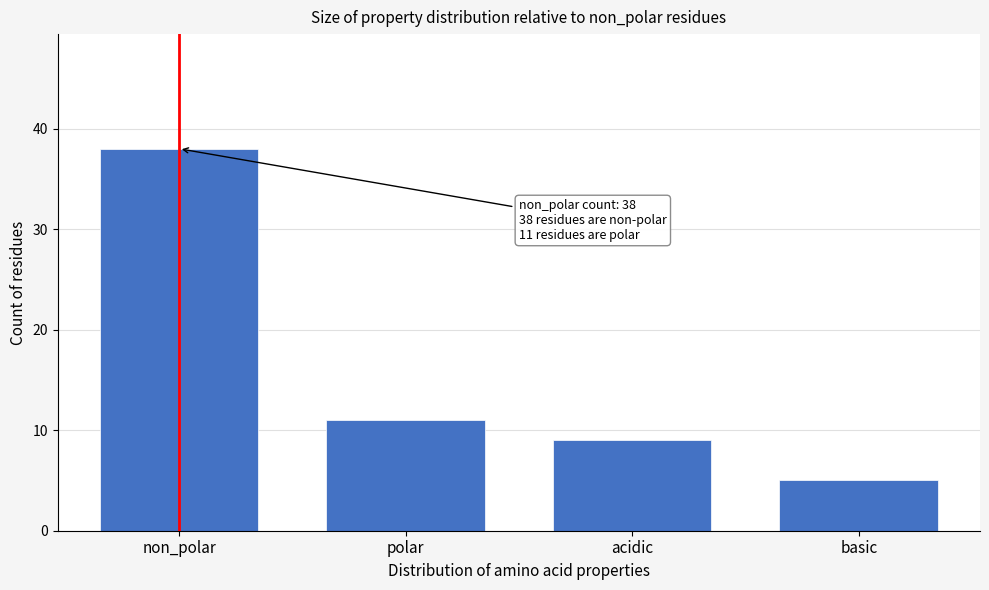

Reading right to left, transcribe all the data shown in this chart.

basic=5	acidic=9	polar=11	non_polar=38